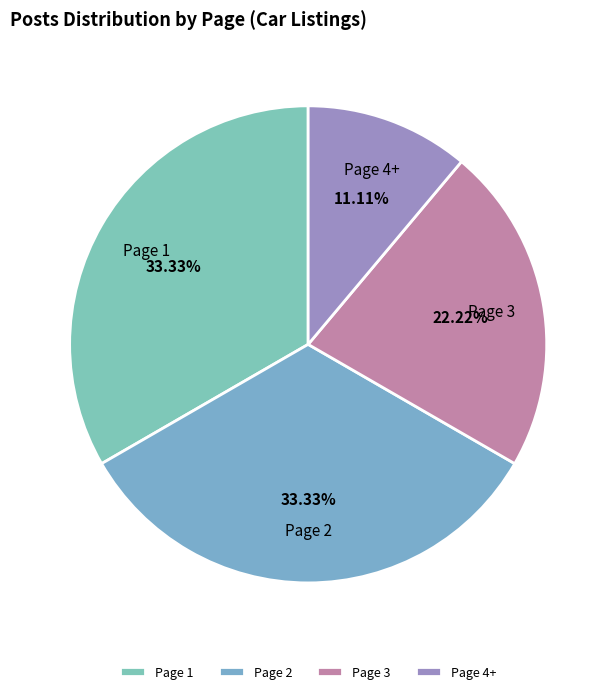

True or false: Page 2 accounts for 33% of the total.

True